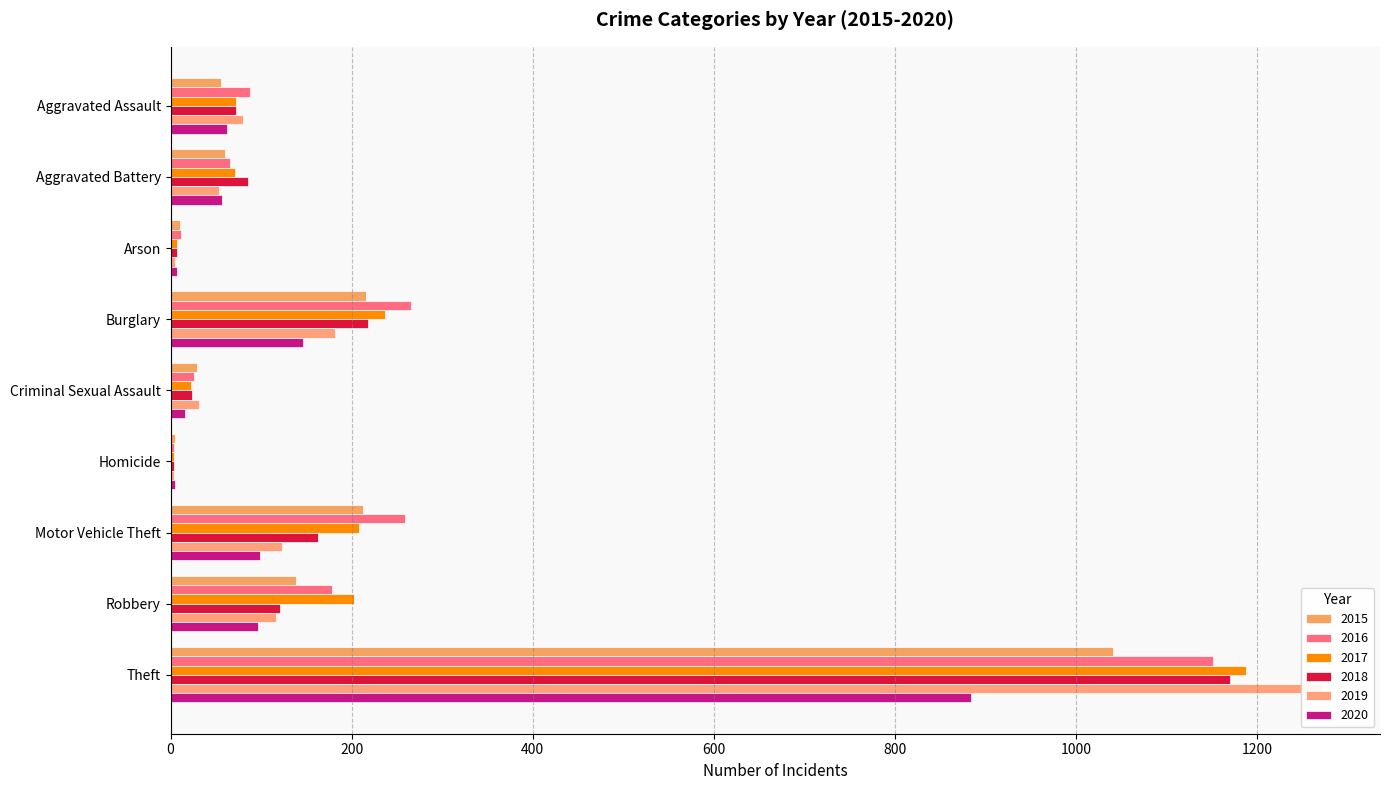

What position from the right is Homicide?

4